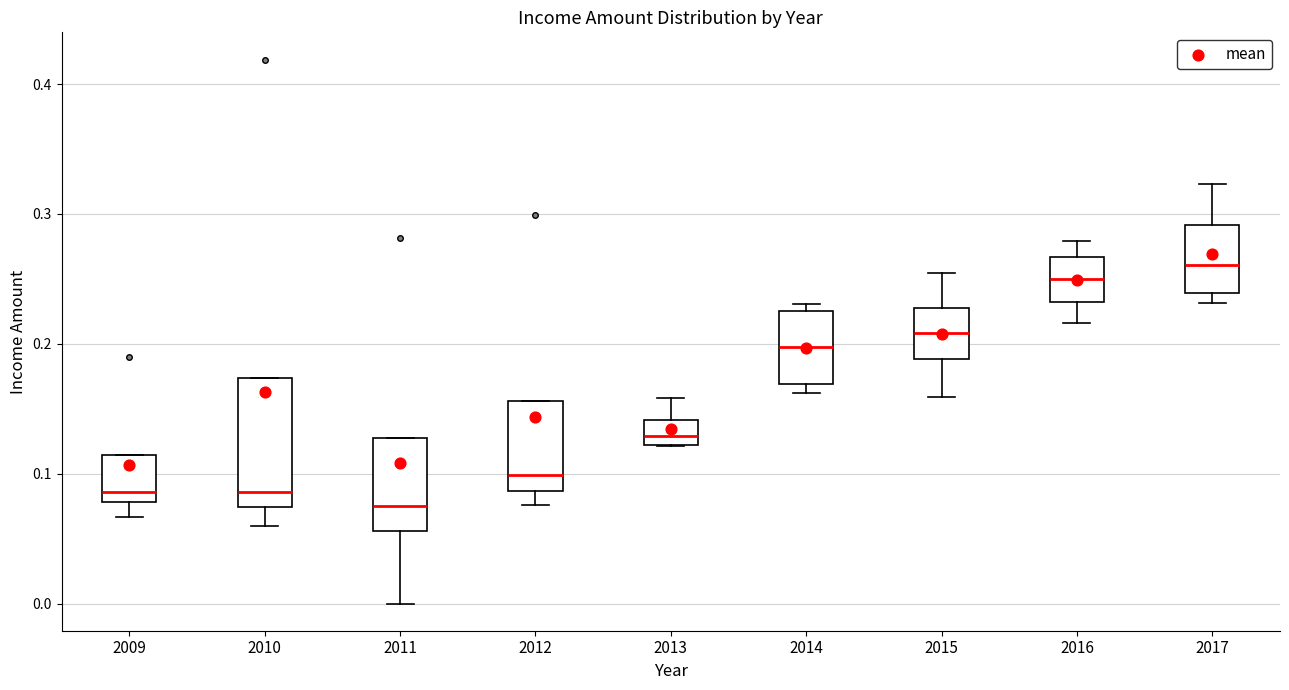

Which box's median line is the lowest?

2011